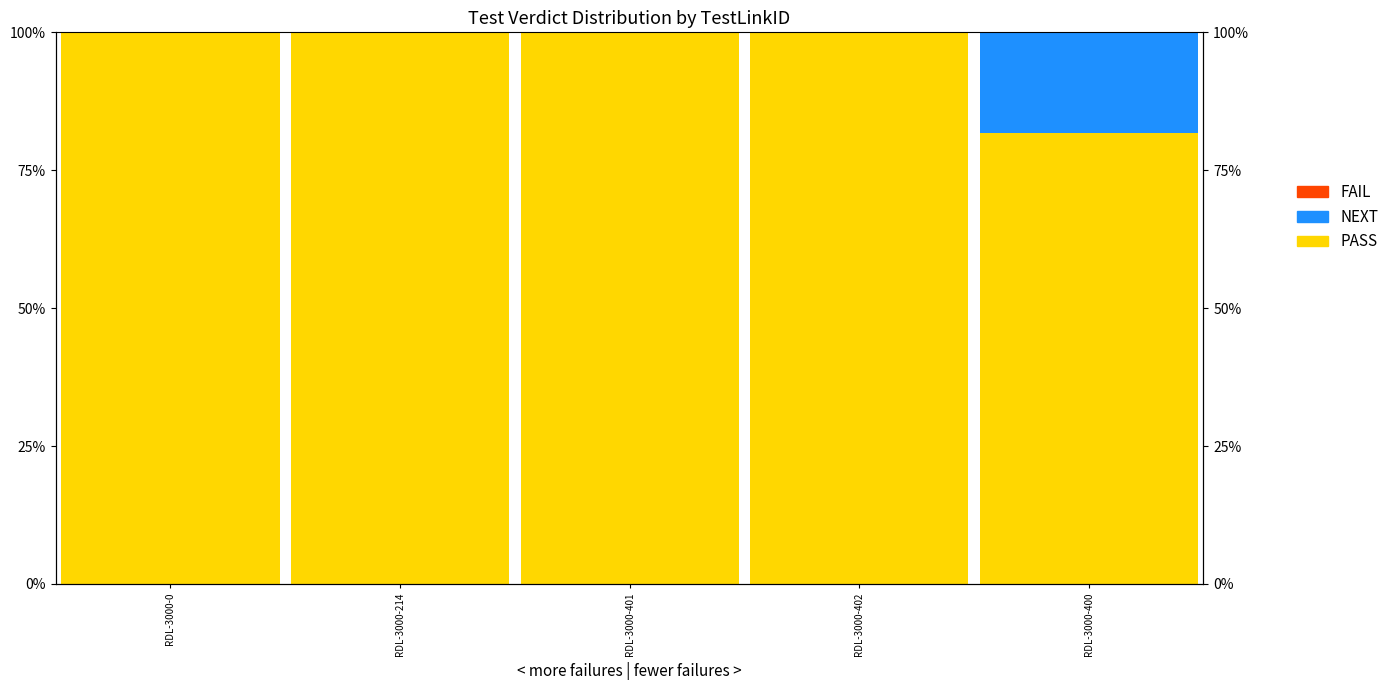

Reading left to right, transcribe all the data shown in this chart.

PASS: RDL-3000-0=100.0	RDL-3000-214=100.0	RDL-3000-401=100.0	RDL-3000-402=100.0	RDL-3000-400=81.8
NEXT: RDL-3000-0=0.0	RDL-3000-214=0.0	RDL-3000-401=0.0	RDL-3000-402=0.0	RDL-3000-400=18.2
FAIL: RDL-3000-0=0.0	RDL-3000-214=0.0	RDL-3000-401=0.0	RDL-3000-402=0.0	RDL-3000-400=0.0